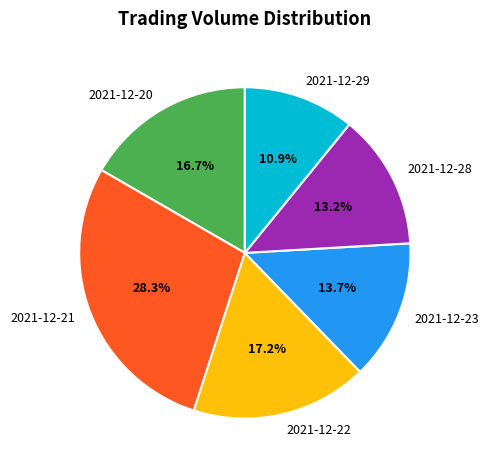

To the nearest percent, what is the difference between the largest and smallest slice percentages?

17%